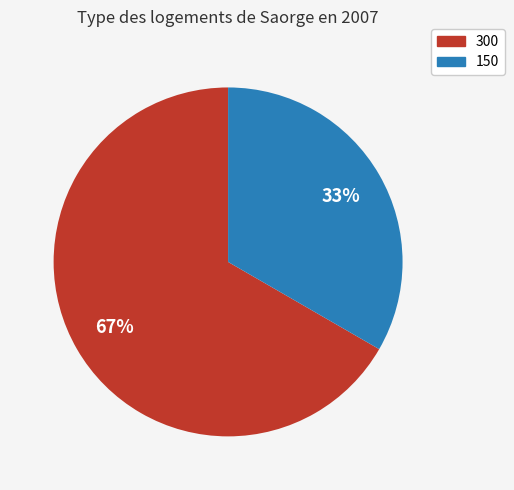

To the nearest percent, what is the combined percentage of 150 and 300?

100%